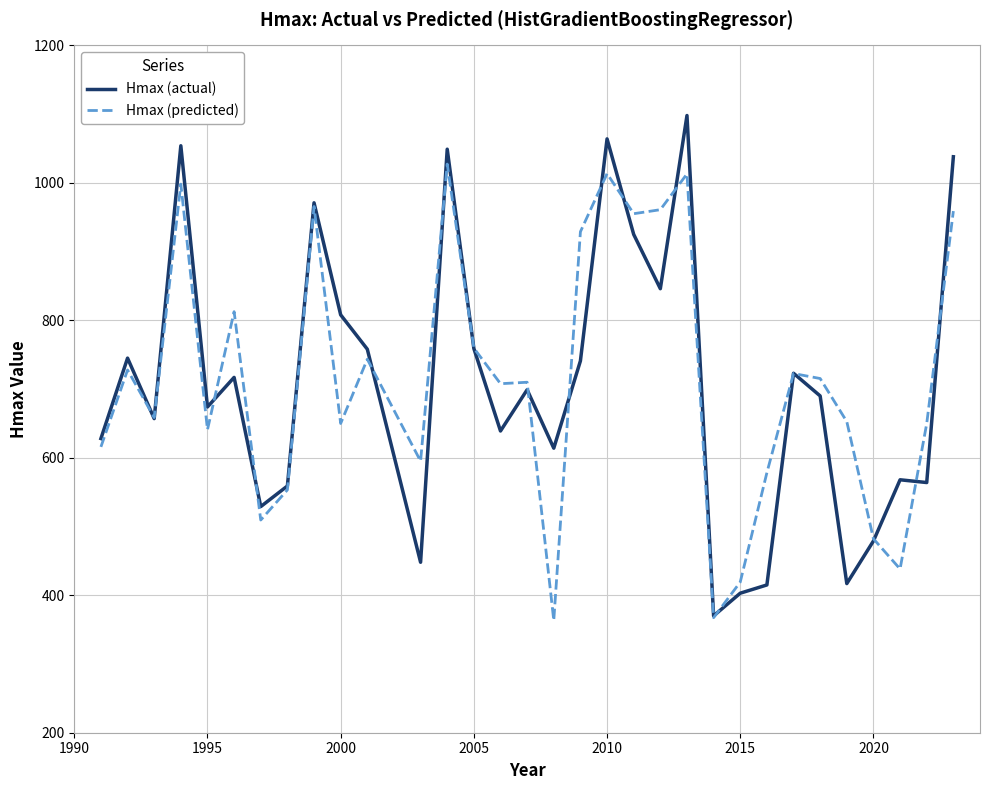

How many values in the Hmax (predicted) series exceed 709?

16